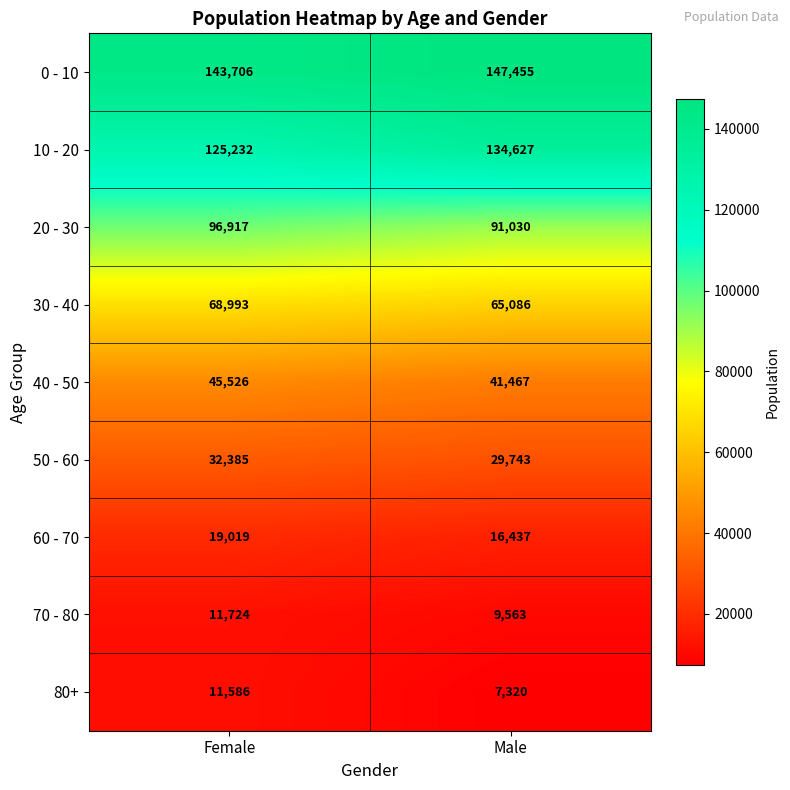

What is the sum of all 0 - 10 values?

291161